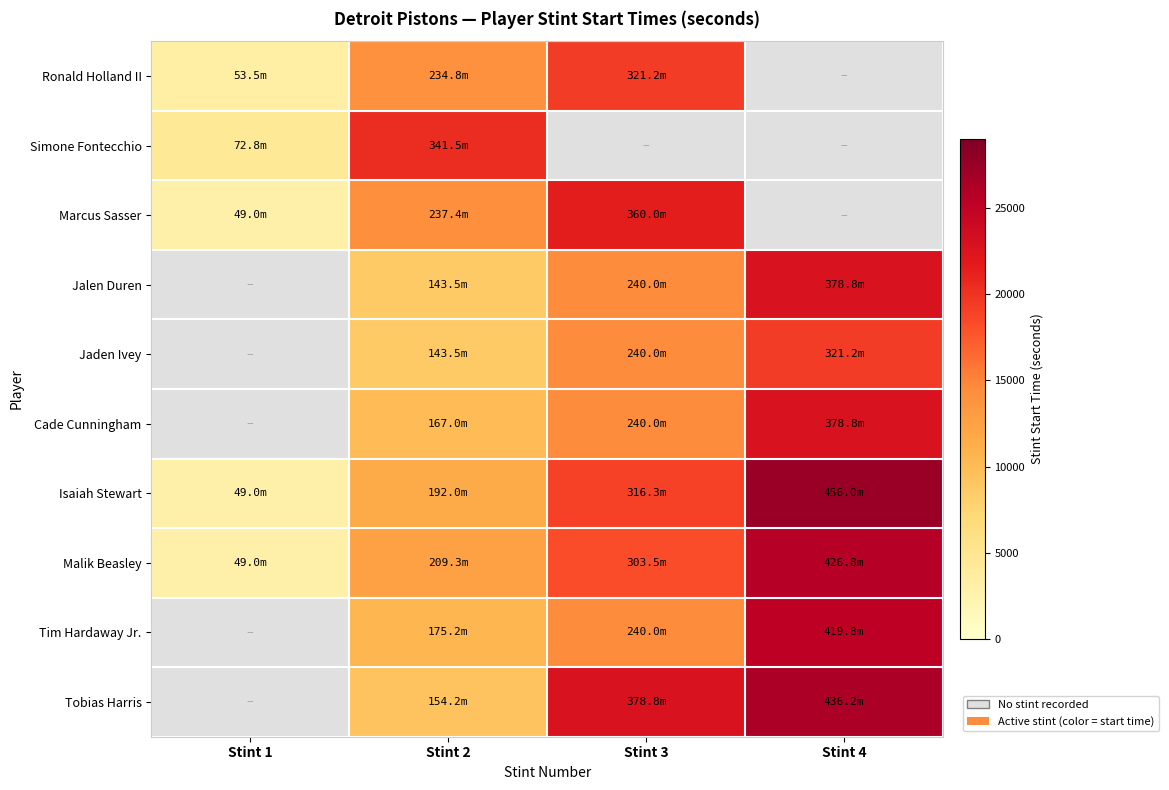

The value of Malik Beasley at Stint 1 is 1643.6. True or false?

False